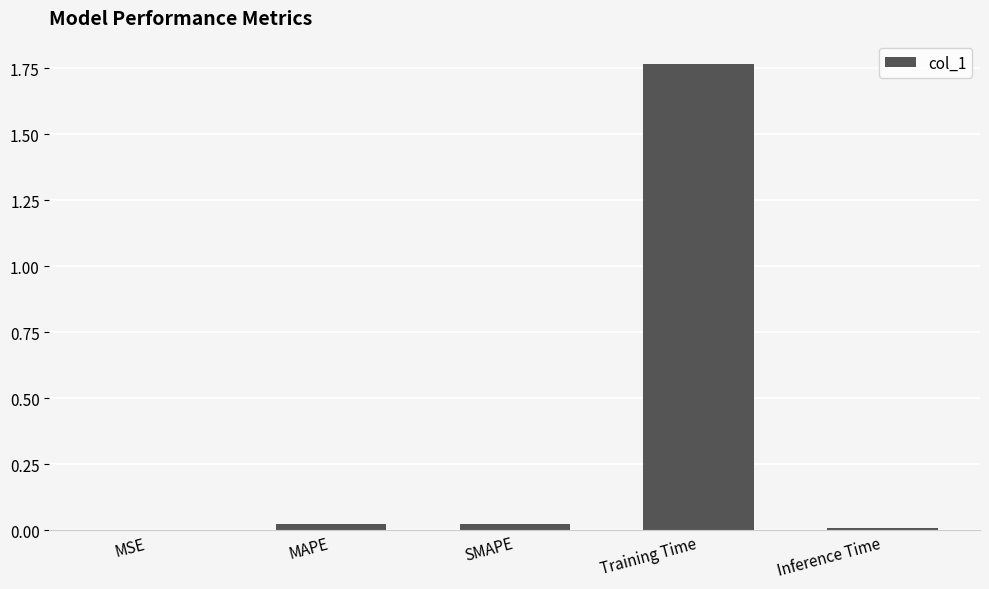

Which category has the highest value across all series?

Training Time